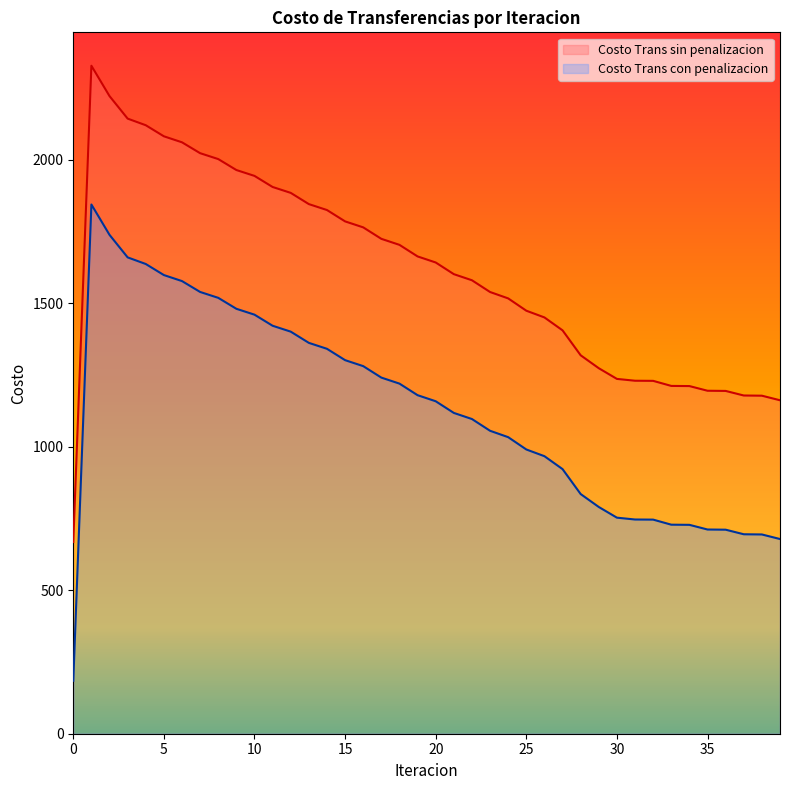

How many data points in Costo Trans con penalizacion are above 1158?

20